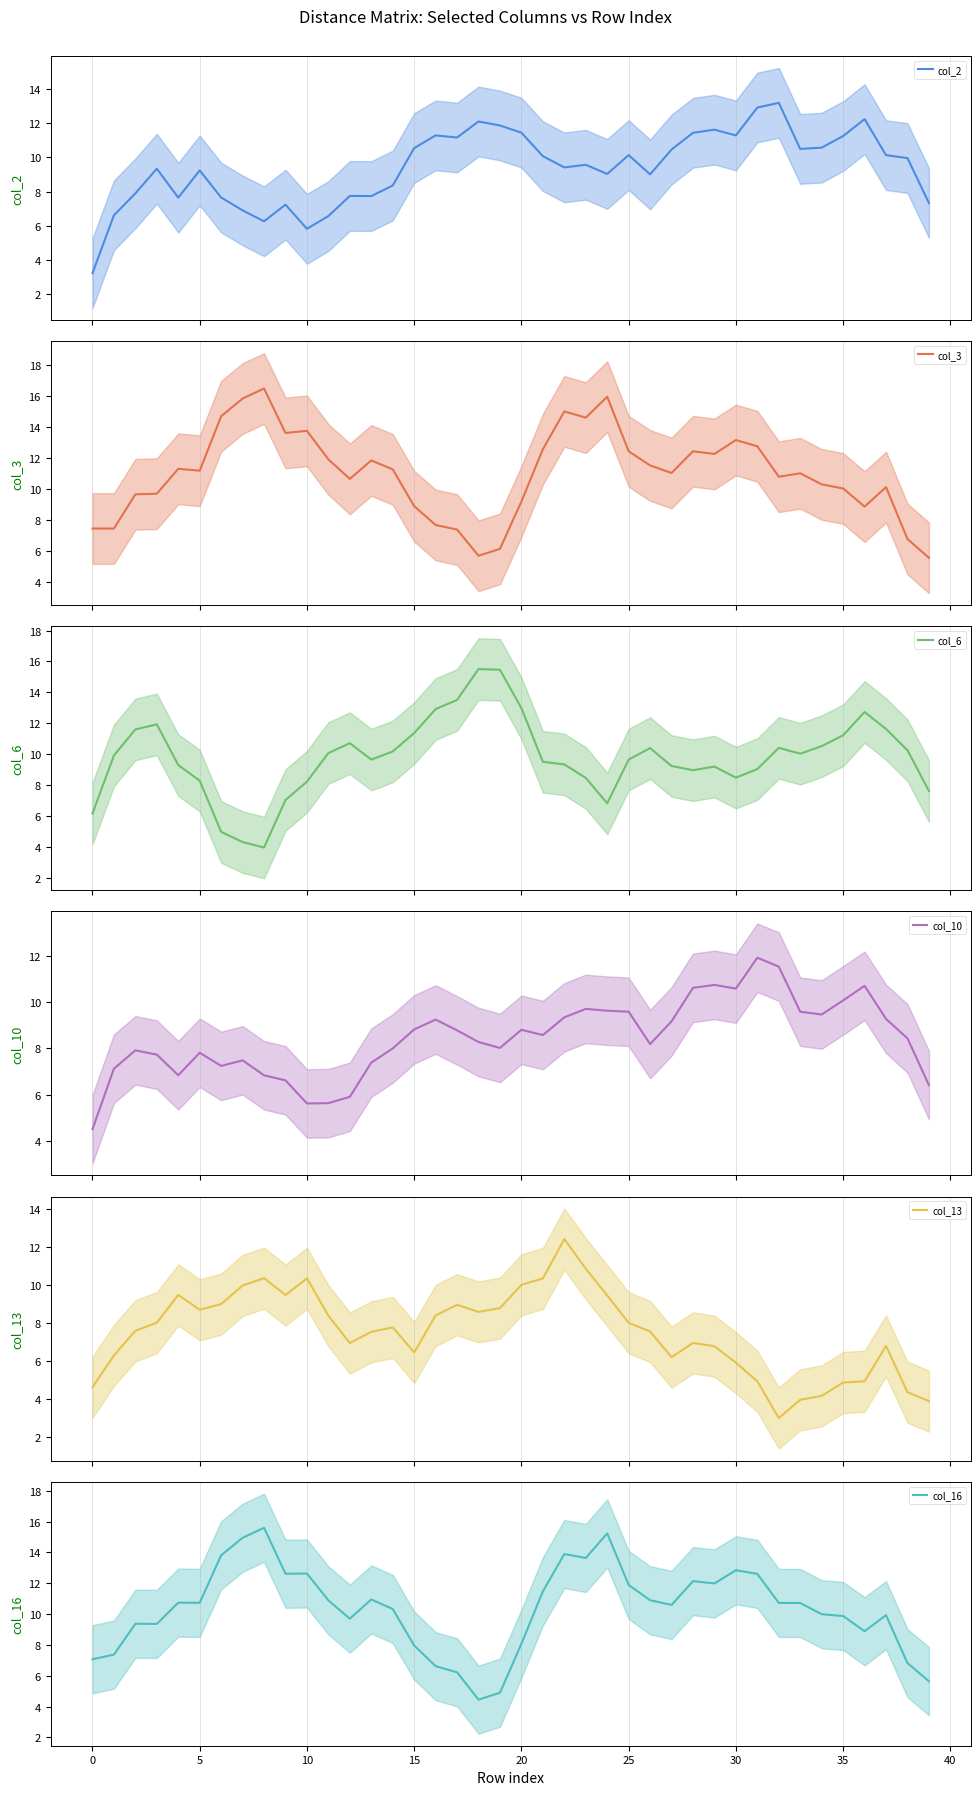

Reading right to left, transcribe all the data shown in this chart.

col_2: 7.3	10.0	10.1	12.2	11.2	10.6	10.5	13.2	12.9	11.3	11.6	11.4	10.5	9.0	10.1	9.0	9.6	9.4	10.1	11.4	11.9	12.1	11.2	11.3	10.5	8.4	7.7	7.7	6.6	5.8	7.2	6.3	6.9	7.6	9.2	7.6	9.3	7.9	6.6	3.2
col_3: 5.6	6.8	10.1	8.9	10.0	10.3	11.0	10.8	12.8	13.2	12.3	12.4	11.0	11.5	12.4	16.0	14.6	15.0	12.6	9.2	6.1	5.7	7.4	7.7	8.9	11.3	11.9	10.7	11.9	13.8	13.6	16.5	15.9	14.7	11.2	11.3	9.7	9.7	7.5	7.5
col_6: 7.6	10.3	11.6	12.7	11.2	10.5	10.0	10.4	9.0	8.5	9.2	9.0	9.2	10.4	9.7	6.8	8.5	9.3	9.5	13.0	15.5	15.5	13.5	12.9	11.4	10.2	9.7	10.7	10.1	8.2	7.0	4.0	4.3	5.0	8.3	9.3	11.9	11.6	9.9	6.2
col_10: 6.4	8.4	9.3	10.7	10.1	9.5	9.6	11.6	11.9	10.6	10.8	10.6	9.2	8.2	9.6	9.6	9.7	9.4	8.6	8.8	8.0	8.3	8.8	9.3	8.8	8.0	7.4	5.9	5.6	5.6	6.6	6.8	7.5	7.2	7.8	6.8	7.7	7.9	7.1	4.5
col_13: 3.9	4.4	6.8	4.9	4.9	4.2	4.0	3.0	4.9	5.9	6.8	7.0	6.2	7.6	8.0	9.4	10.9	12.4	10.3	10.0	8.8	8.6	9.0	8.4	6.5	7.8	7.5	6.9	8.4	10.3	9.5	10.4	10.0	9.0	8.7	9.5	8.0	7.6	6.3	4.6
col_16: 5.6	6.8	9.9	8.9	9.9	10.0	10.7	10.7	12.6	12.8	12.0	12.1	10.6	10.9	11.9	15.2	13.6	13.9	11.5	8.1	4.9	4.4	6.2	6.6	8.0	10.3	10.9	9.7	10.9	12.6	12.6	15.6	14.9	13.8	10.7	10.7	9.4	9.4	7.4	7.1